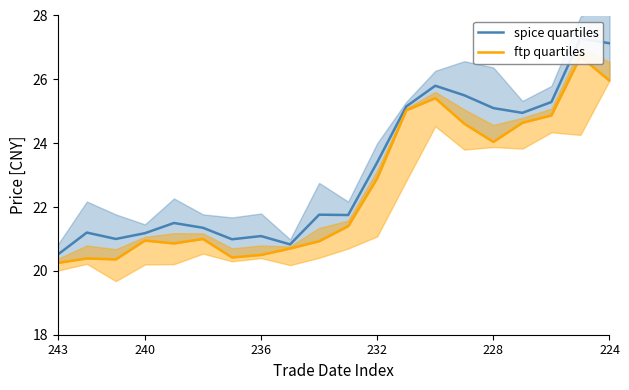

At how many categories does at least one series exceed 21?

16